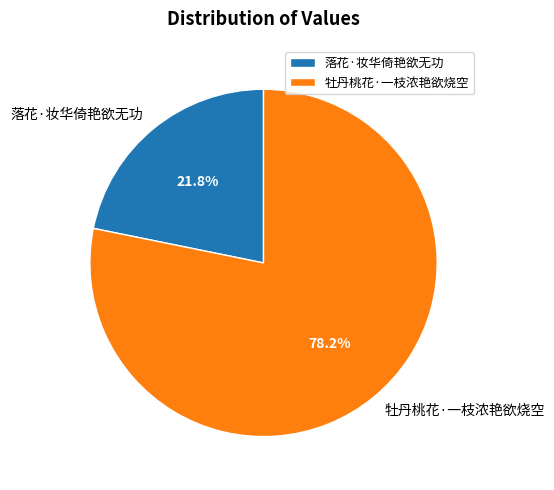

True or false: 落花·妆华倚艳欲无功 accounts for 8% of the total.

False